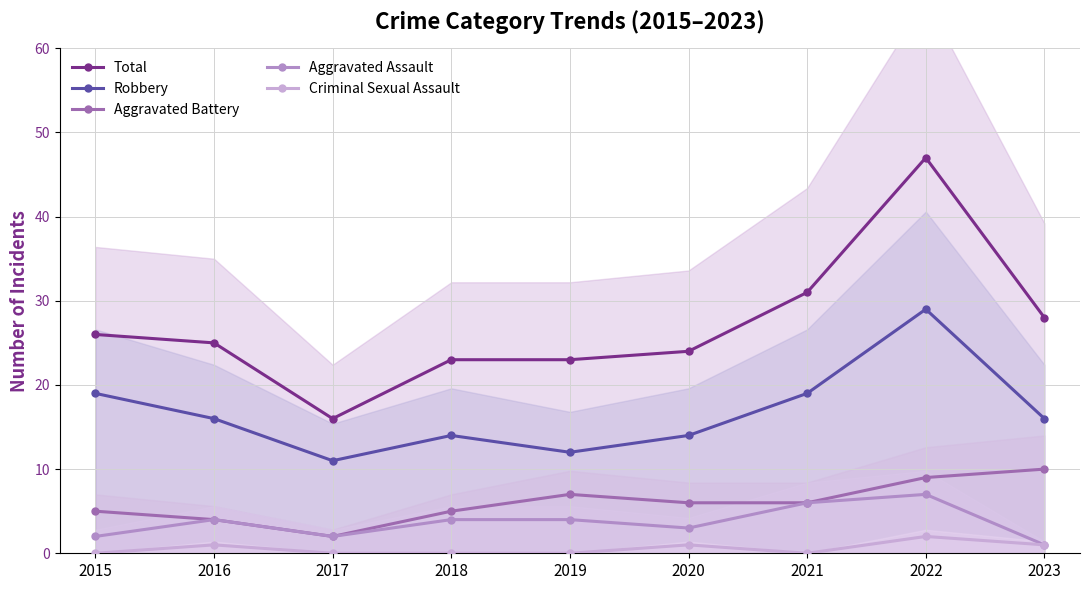

True or false: Robbery has a value of 25 at 2023.

False